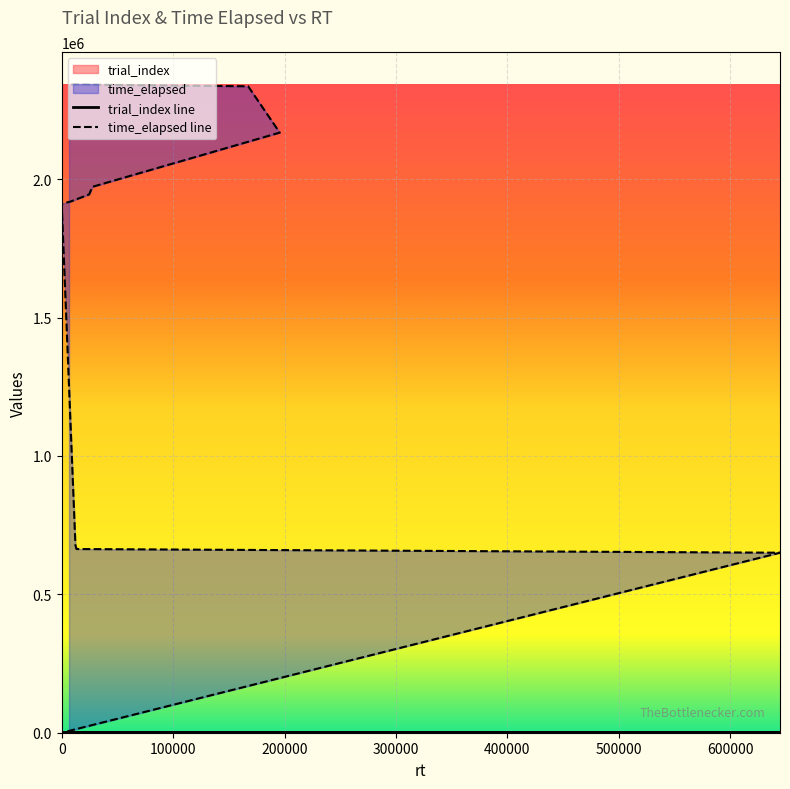

How many values in the time_elapsed series are below 1919154?

6